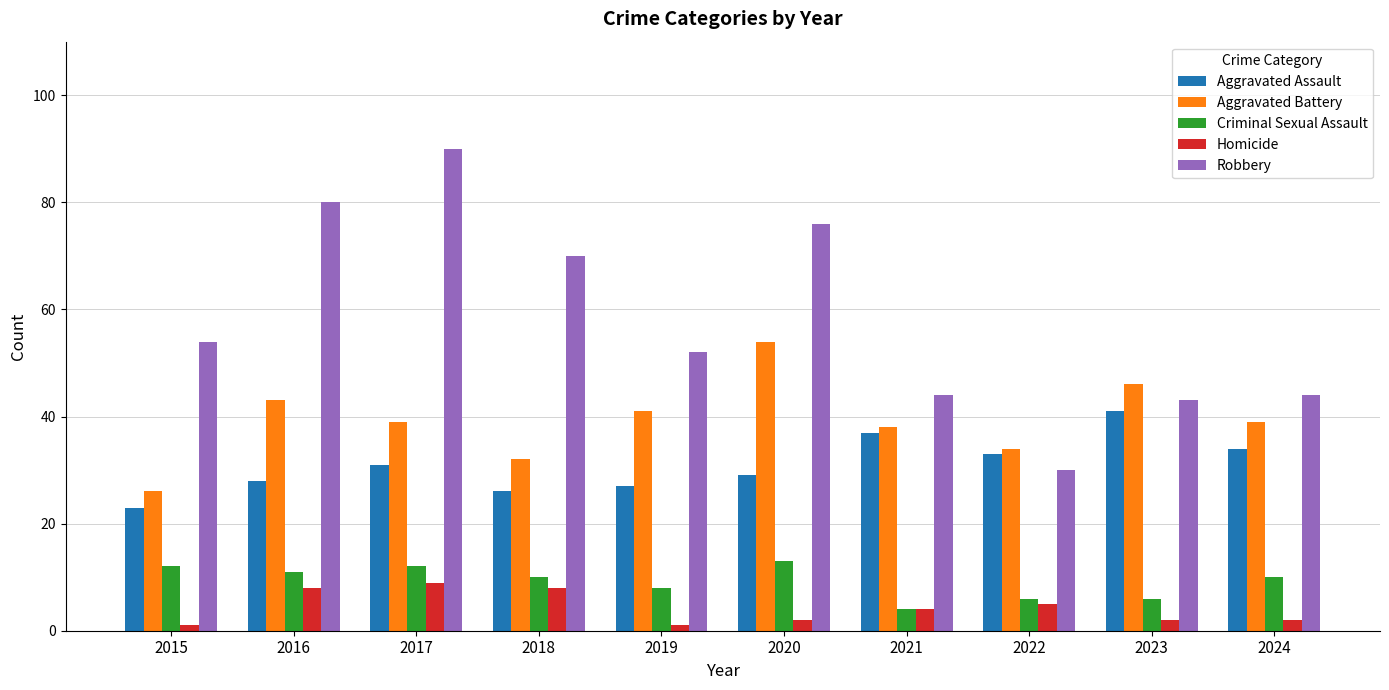

How many groups of bars are there?

10